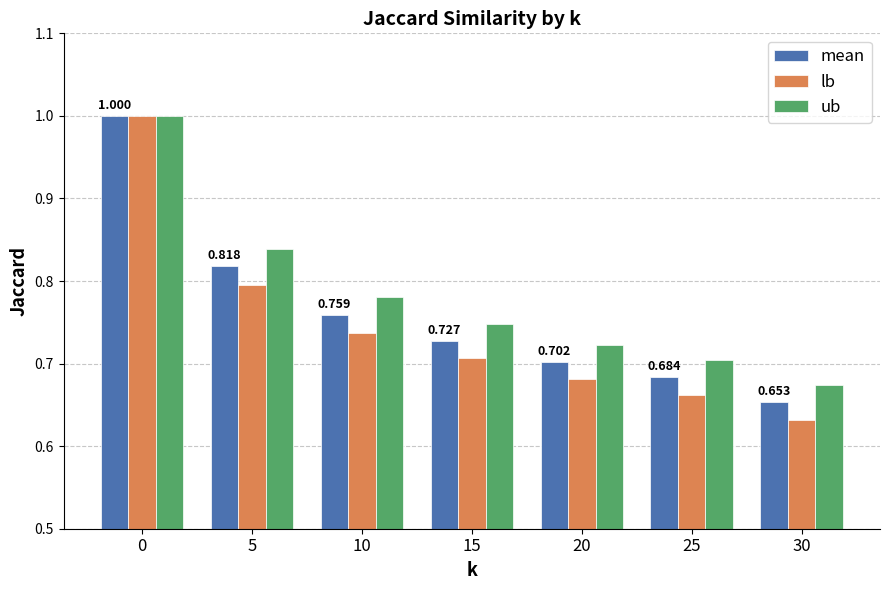

Which series has the largest range (max minus min)?

lb